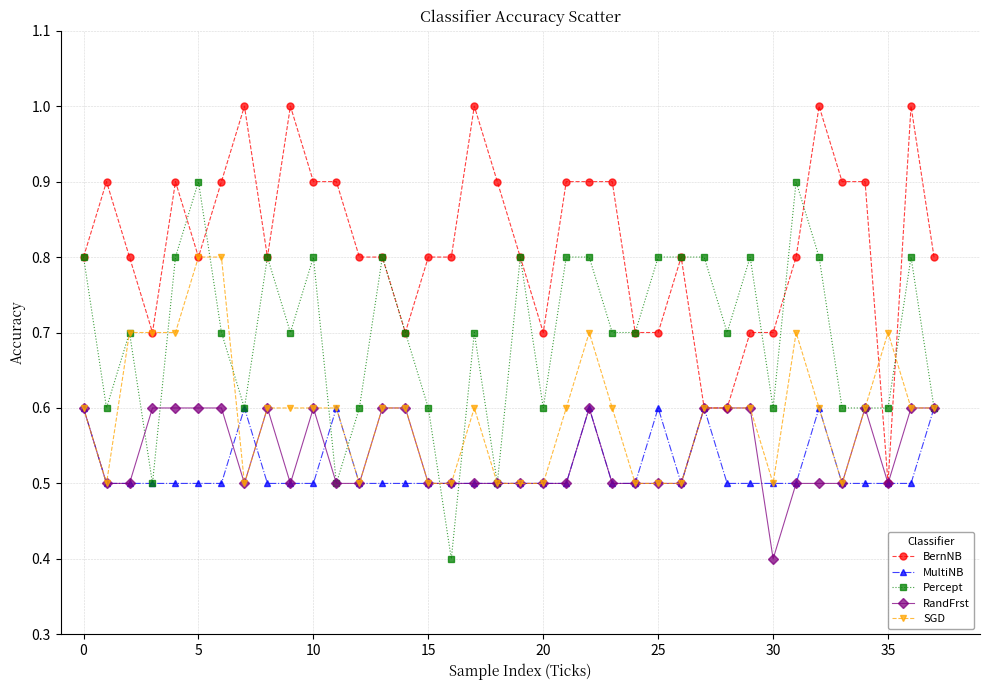

What is the maximum value shown in the chart?

1.0